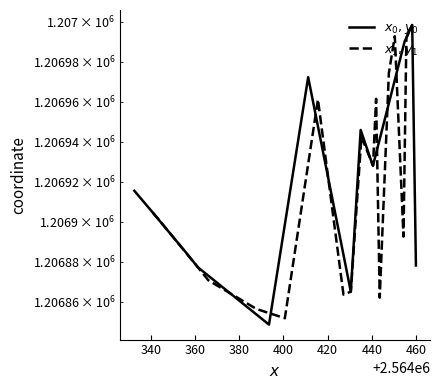

What is the minimum value for $x_1, y_1$?

1206851.8